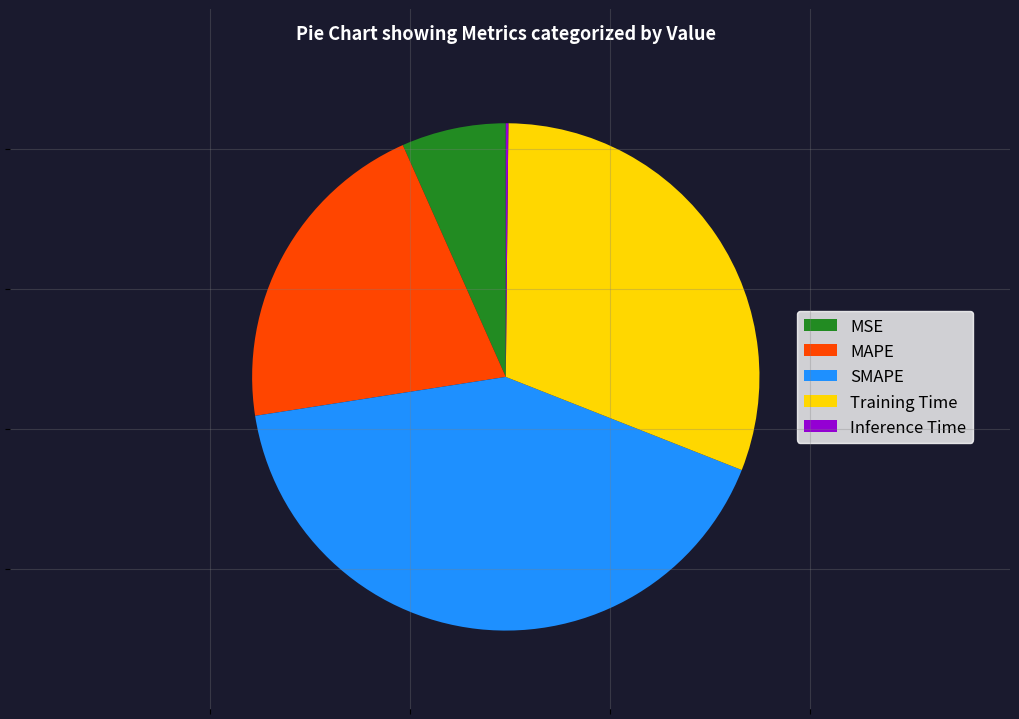

The MAPE slice represents 21% of the pie. True or false?

True